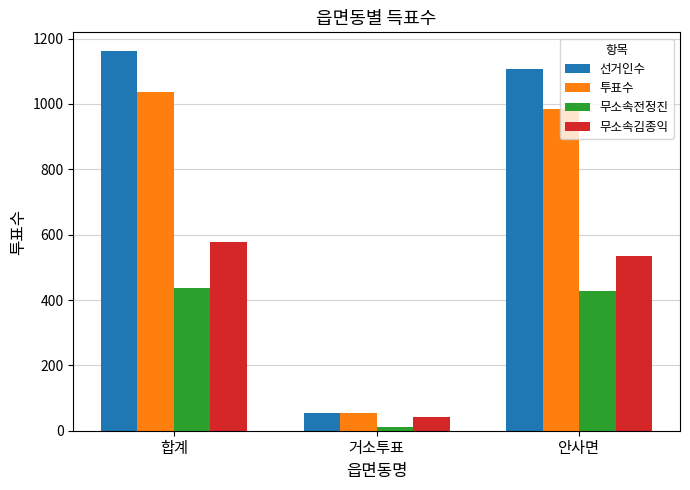

What is the sum of all 무소속김종익 values?

1154